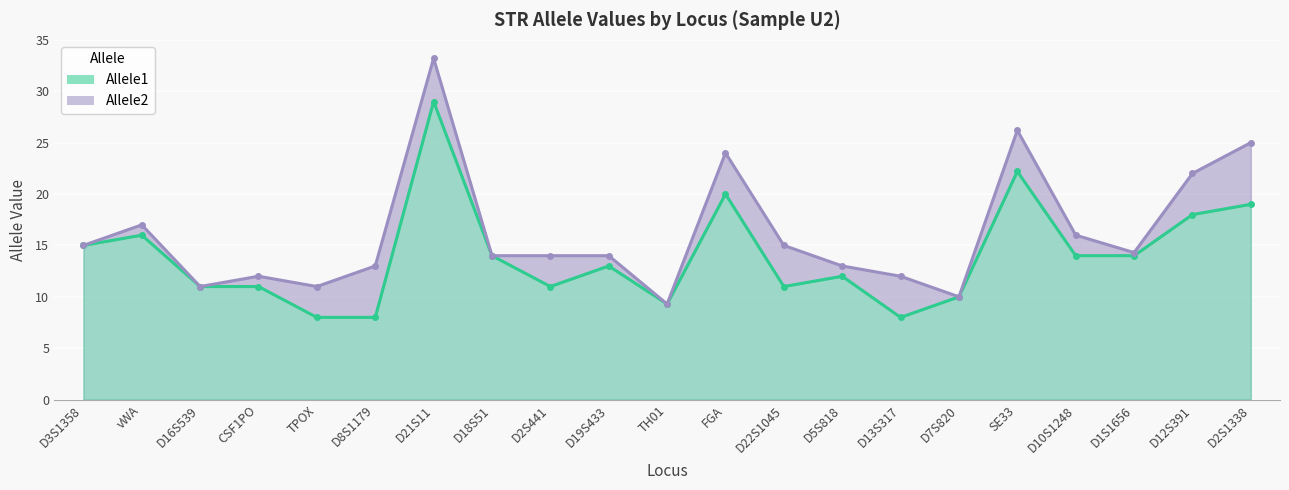

True or false: Allele1 and Allele2 cross at least once.

False